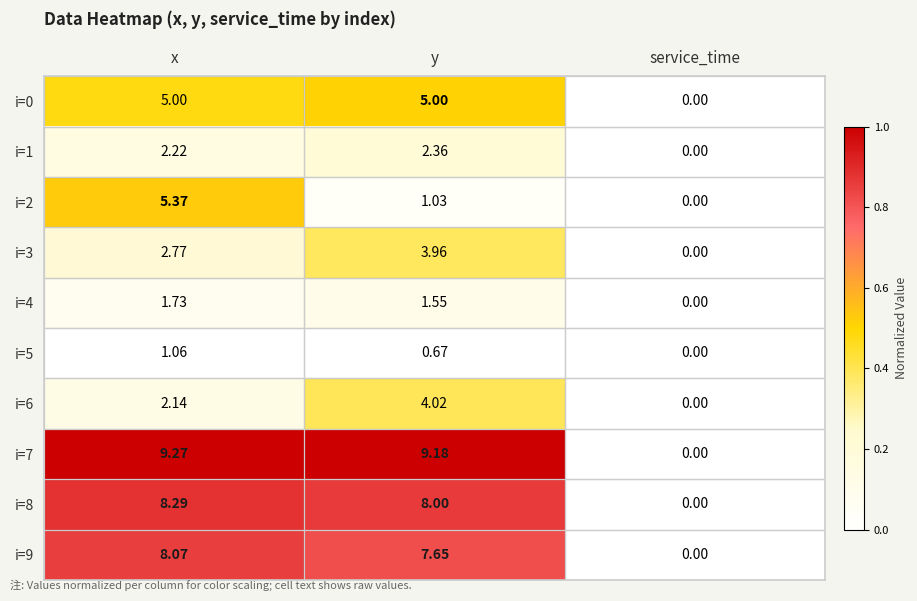

What is the total value across all series at x?

45.9